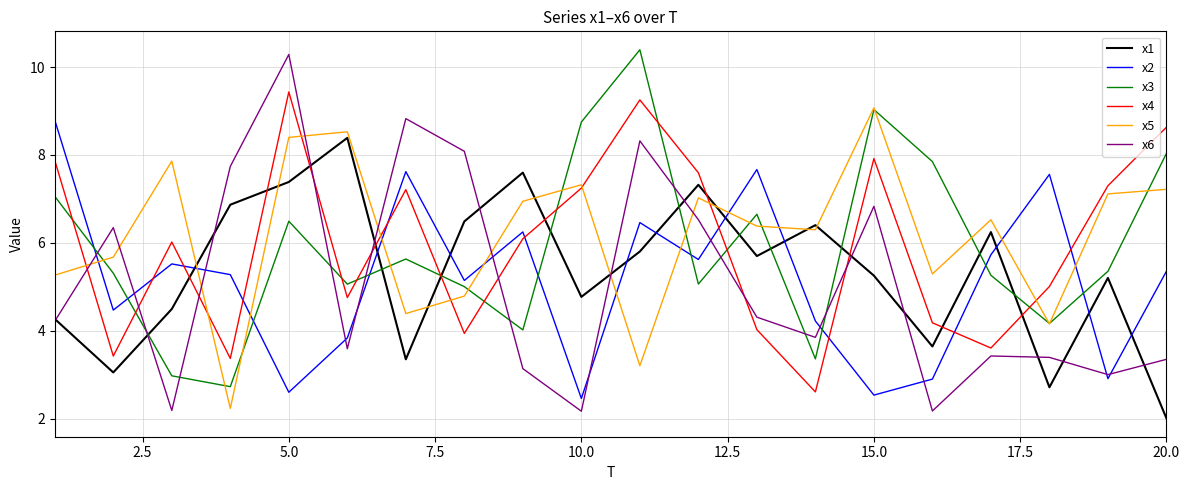

Which series has the largest range (max minus min)?

x6